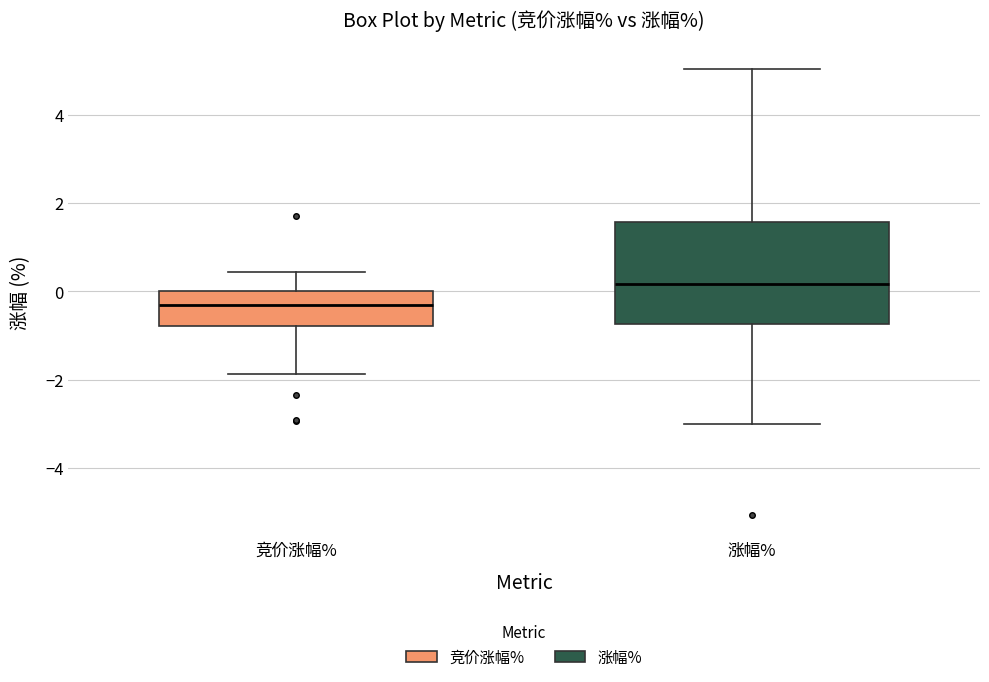

Where does the lower whisker of the box for 竞价涨幅% end on the y-axis? The values are not printed on the chart, so give them approximately, as read against the axis.

-1.8